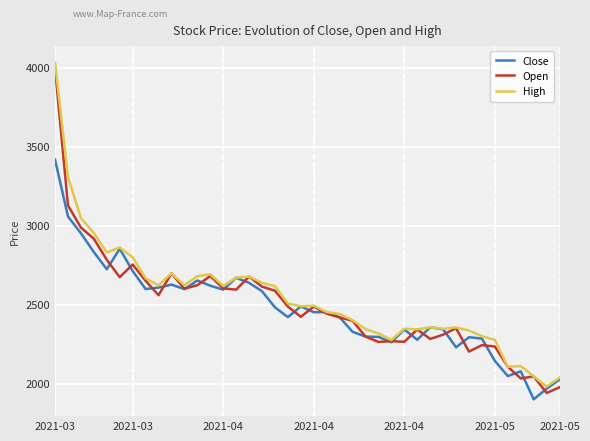

What is the minimum value shown in the chart?

1903